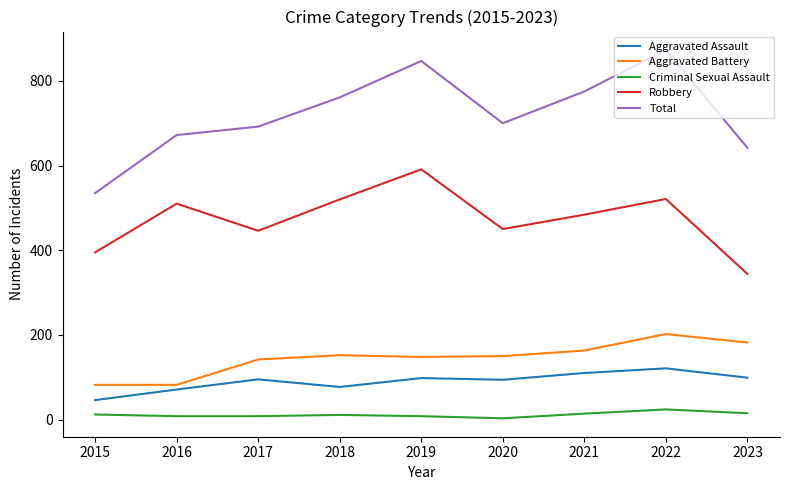

What is the difference between the maximum and minimum values in the Total series?

338